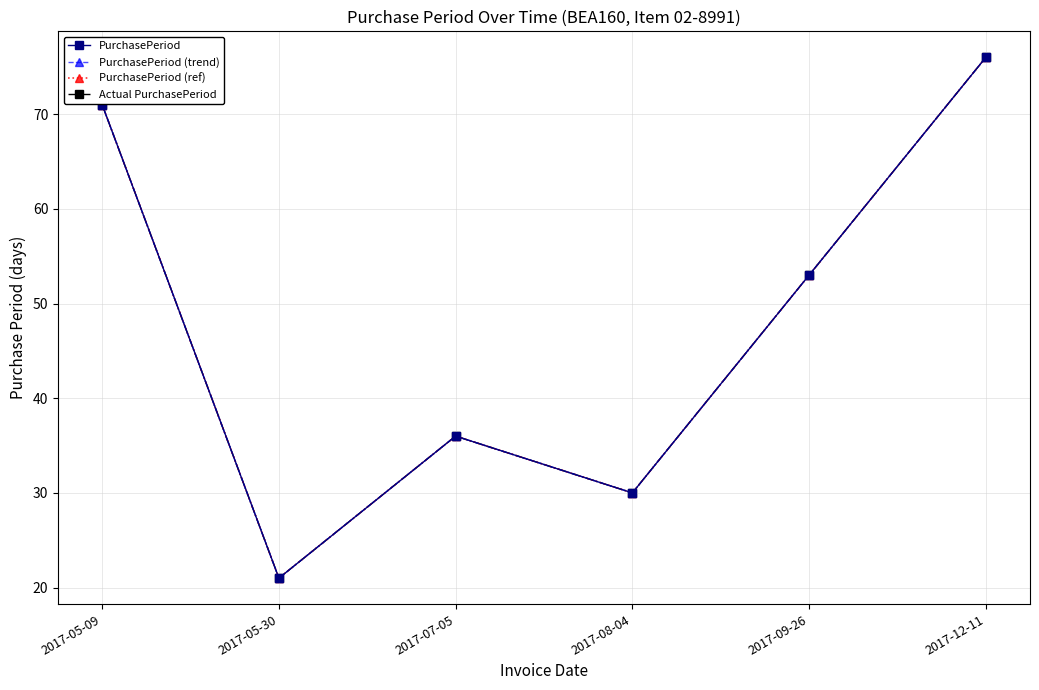

Which series changed the most between 2017-08-04 and 2017-09-26?

PurchasePeriod